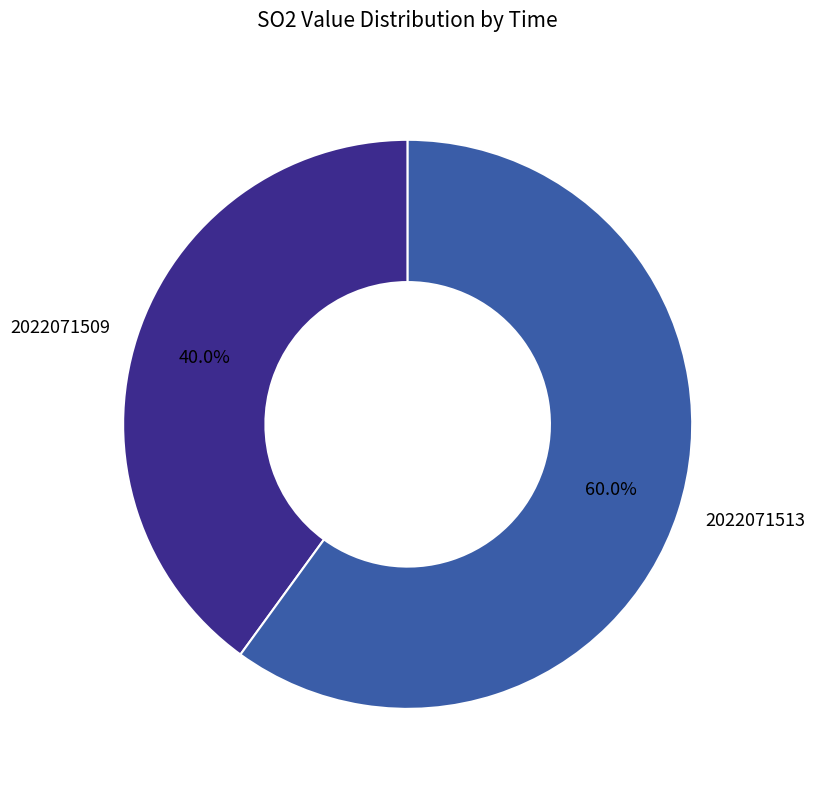

Which category has the biggest portion of the pie?

2022071513